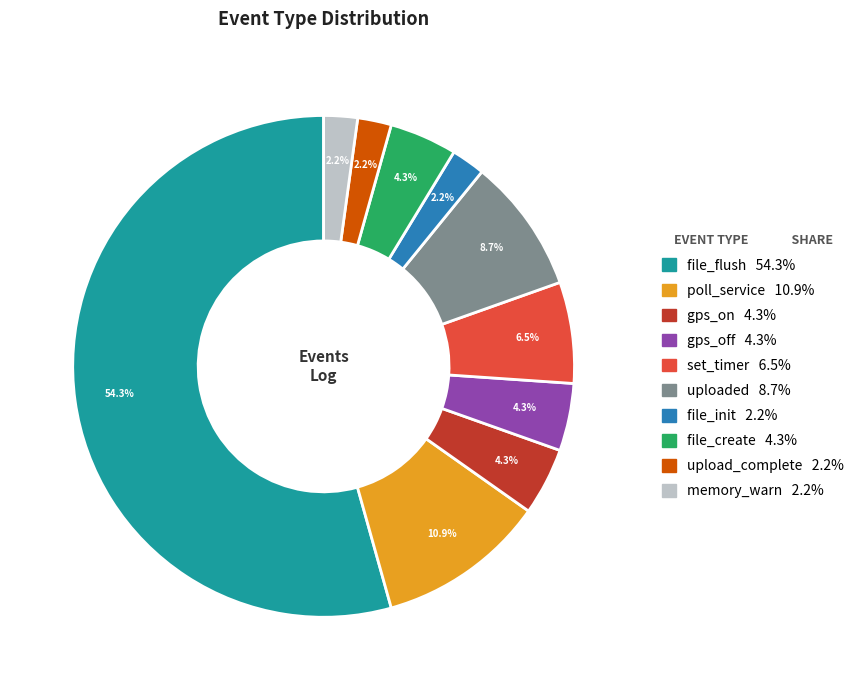

Is there a majority slice in this chart?

Yes